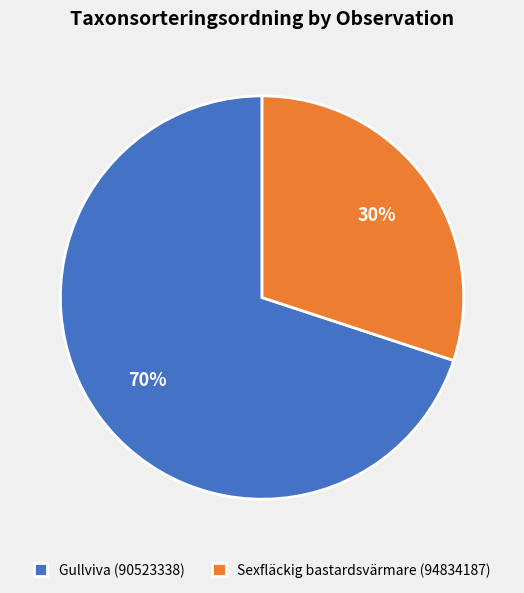

Count the number of slices in the pie.

2